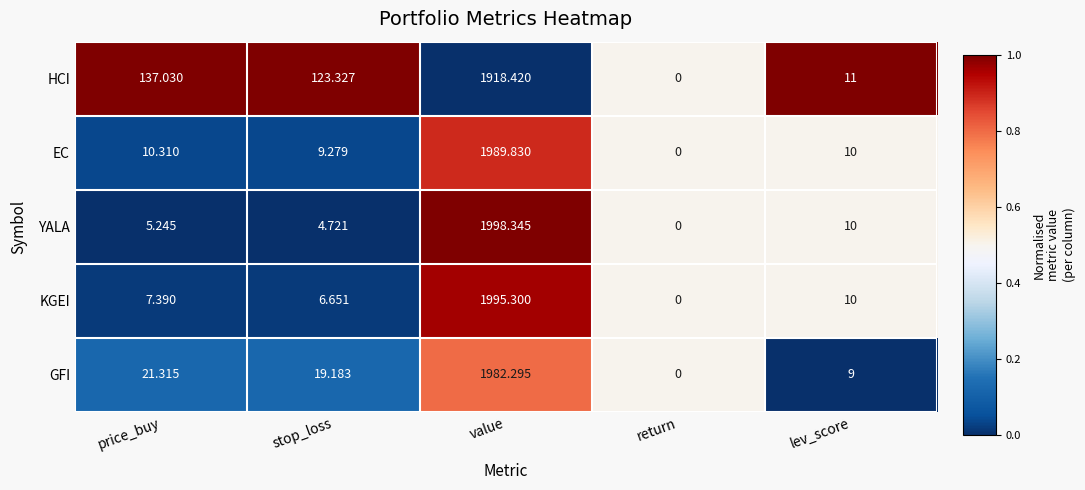

Which series has the widest spread of values?

YALA